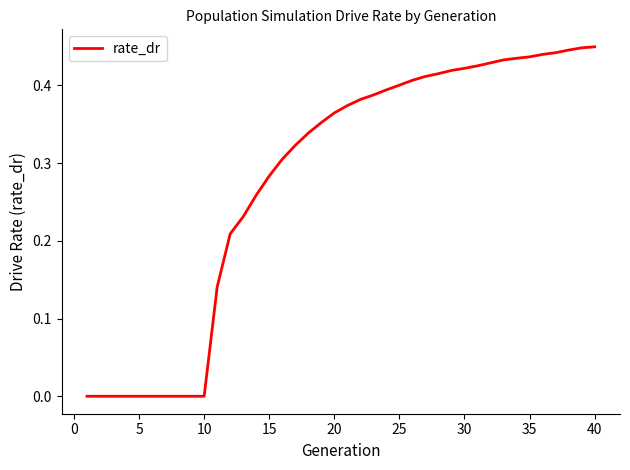

Does the chart display data point markers on the line(s)?

No